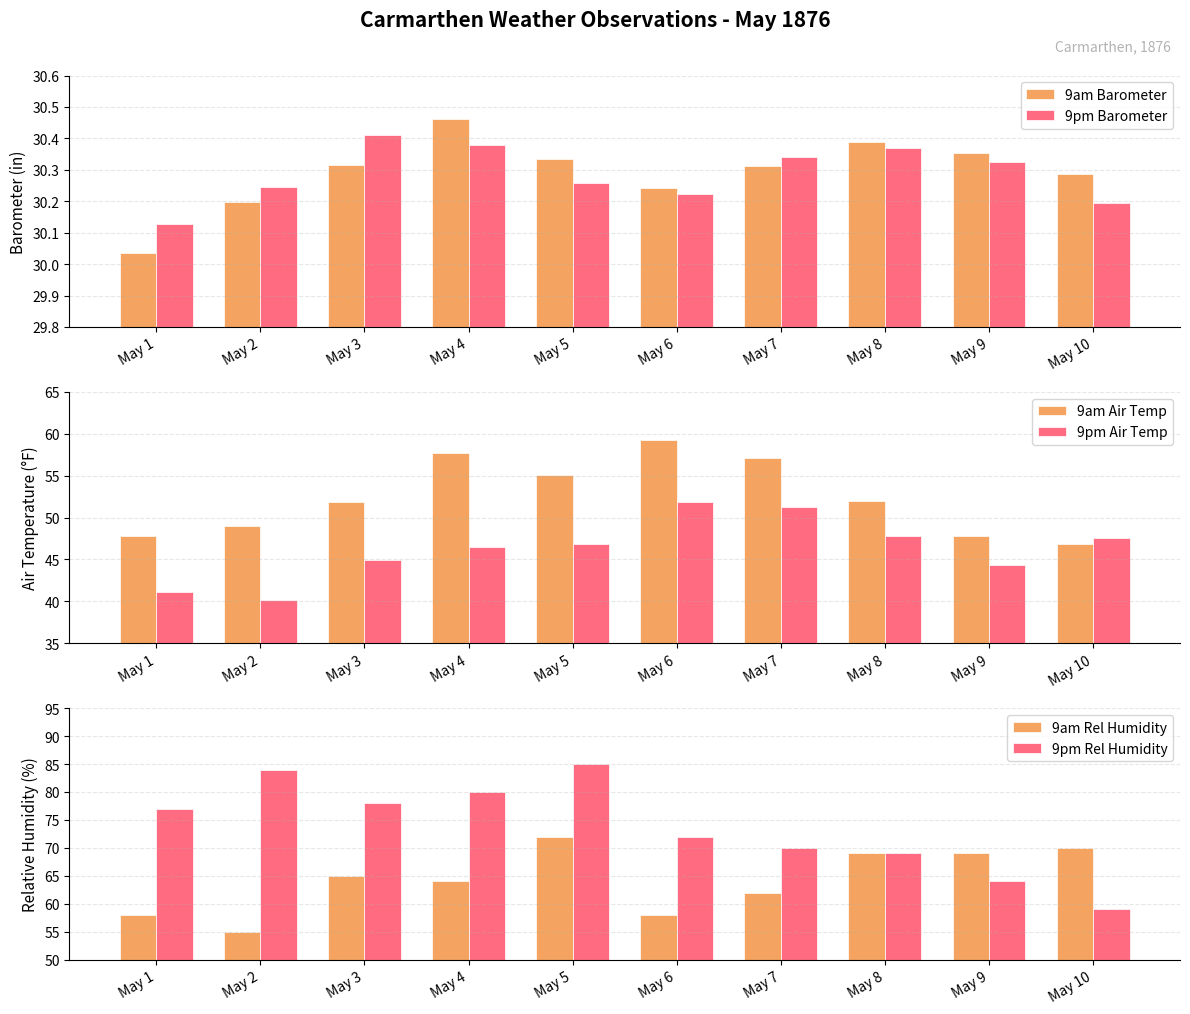

At how many categories does at least one series exceed 54?

10